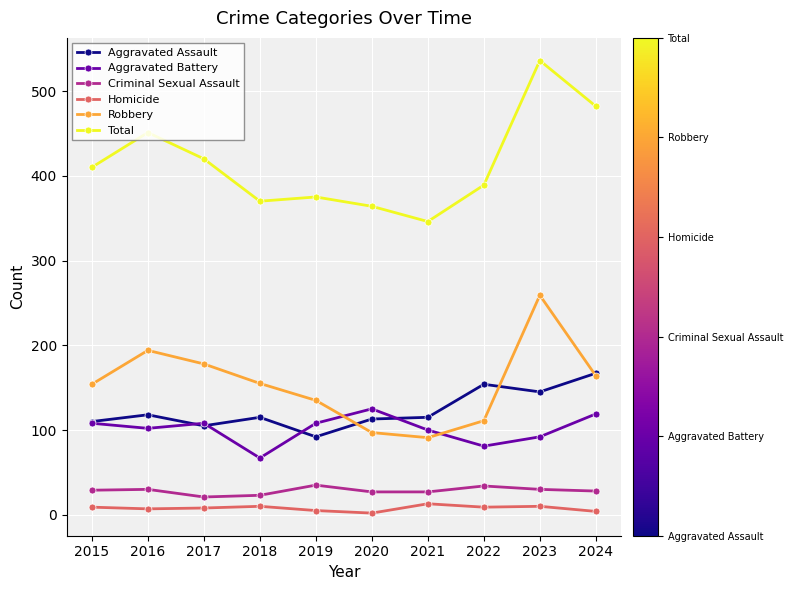

In Robbery, how many points are lower than both neighbors (excluding endpoints)?

1